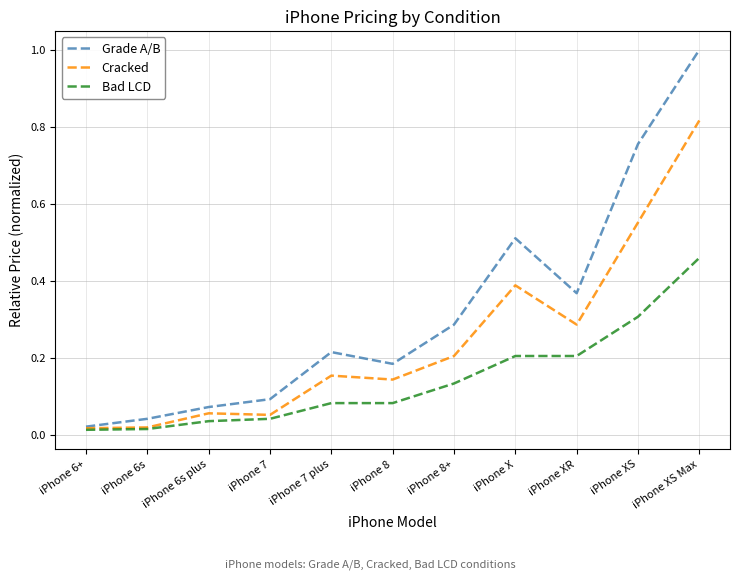

Is the value of Cracked at iPhone XR greater than the value of Grade A/B at iPhone XS Max?

No